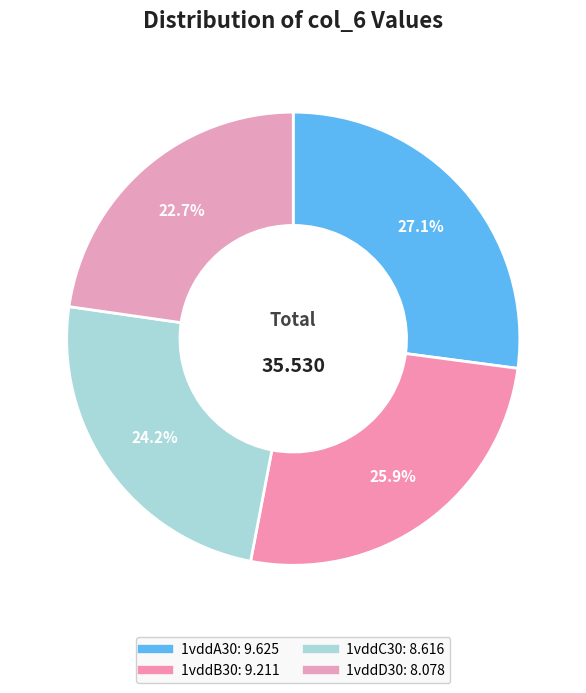

Does 1vddA30 represent more than half of the total?

No